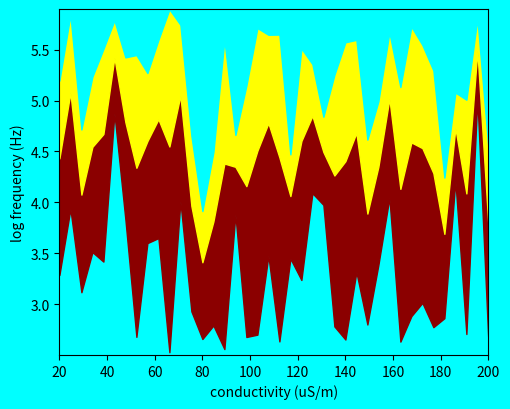

True or false: c and a cross at least once.

True